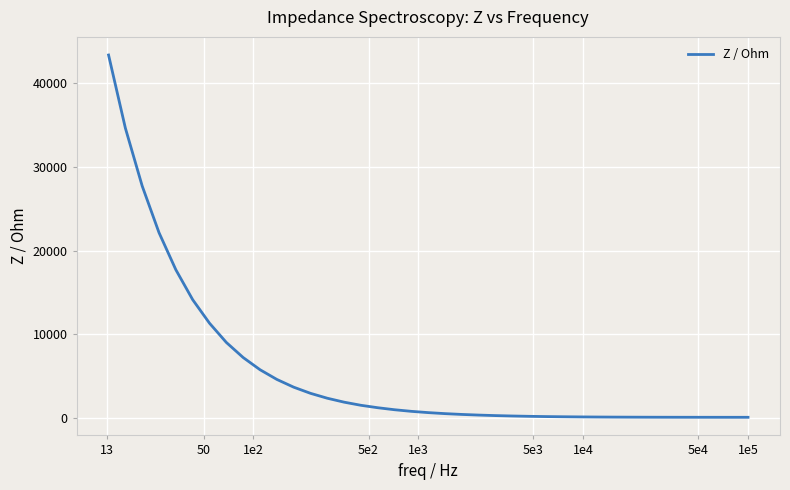

What is the average value?

5537.0